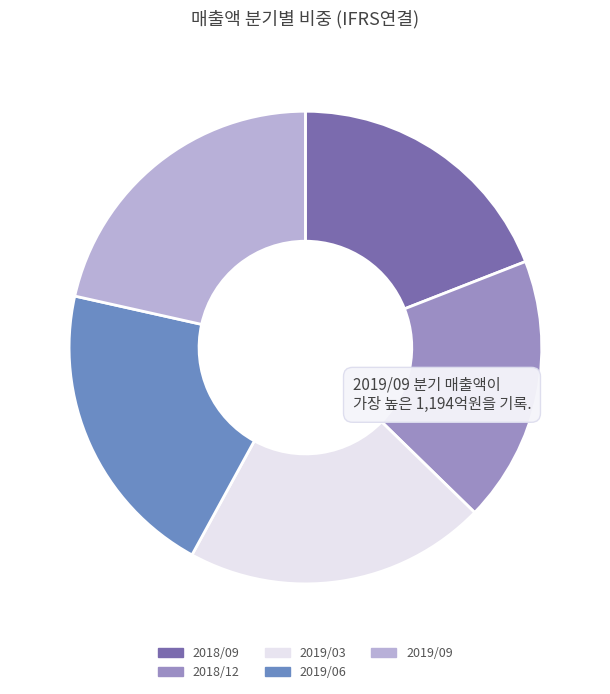

Which category has the smallest portion of the pie?

2018/12